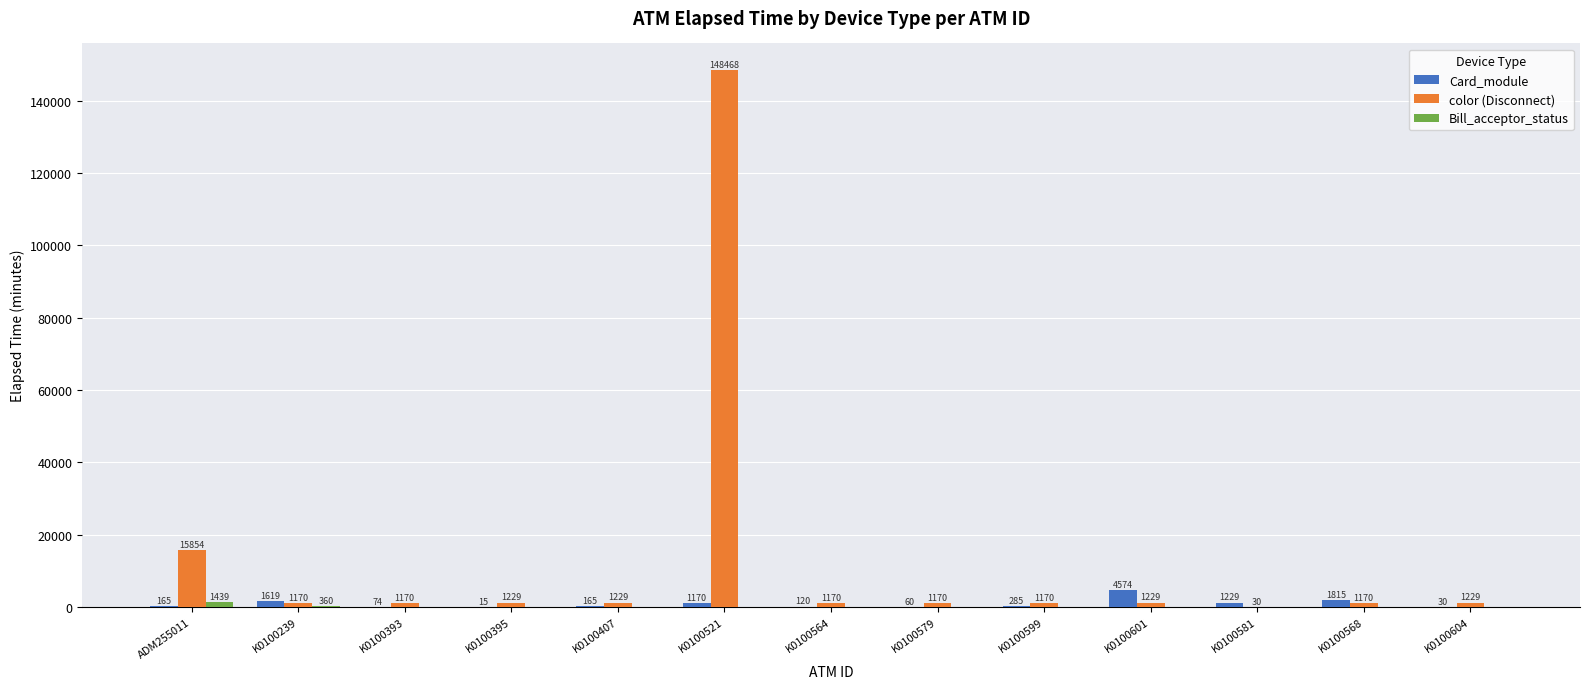

At which category does the chart reach its peak across all series?

K0100521